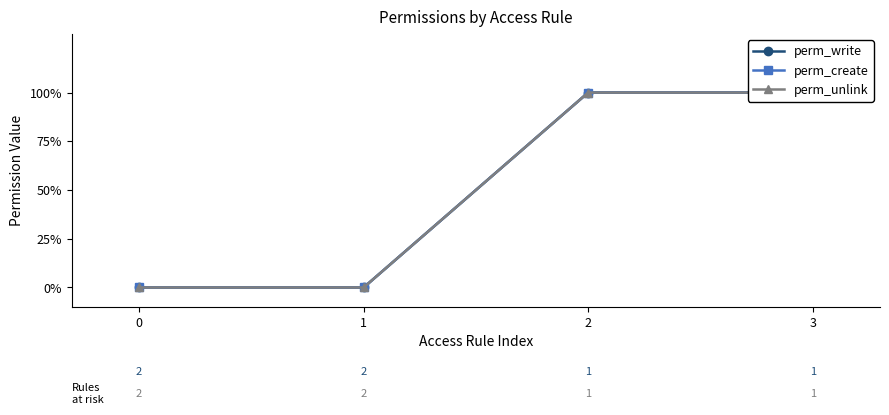

Which category has the highest value across all series?

2